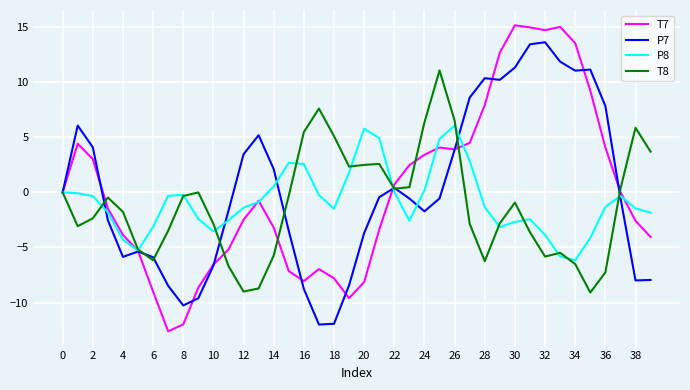

List the series in order of their peak value, lowest first.

P8, T8, P7, T7